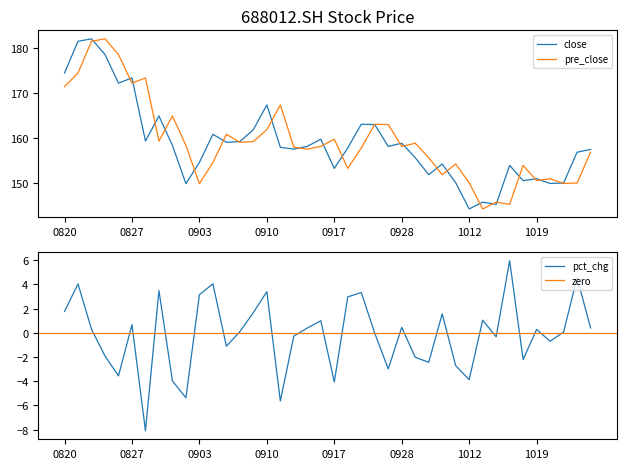

After their last crossing, which series has the higher values: pre_close or close?

close